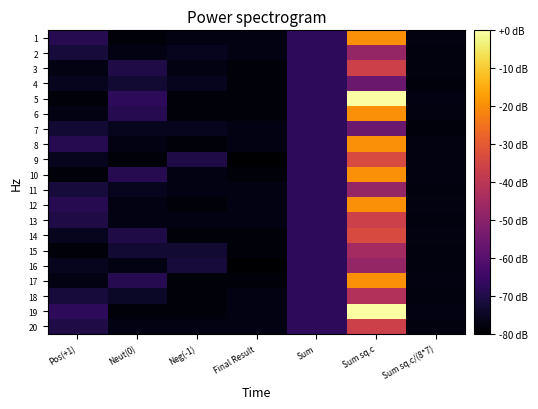

What is the spread (max minus min) of values at Sum sq.c?

56.1